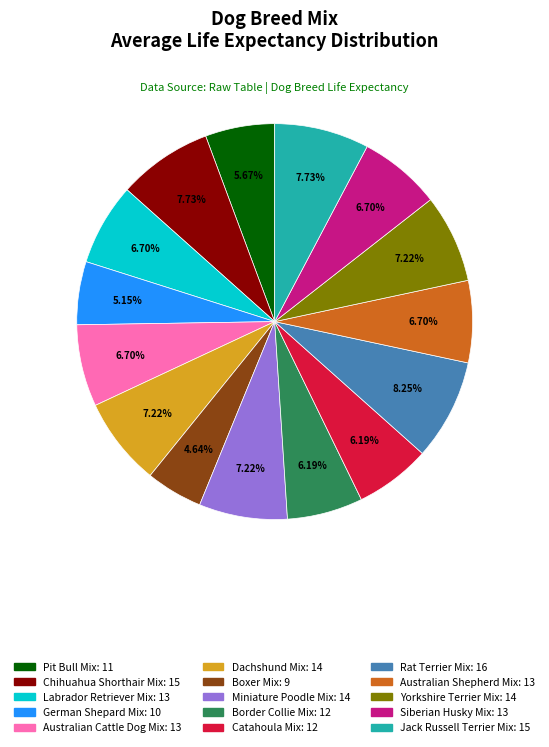

To the nearest percent, what is the difference between the Jack Russell Terrier Mix and Boxer Mix slice percentages?

3%